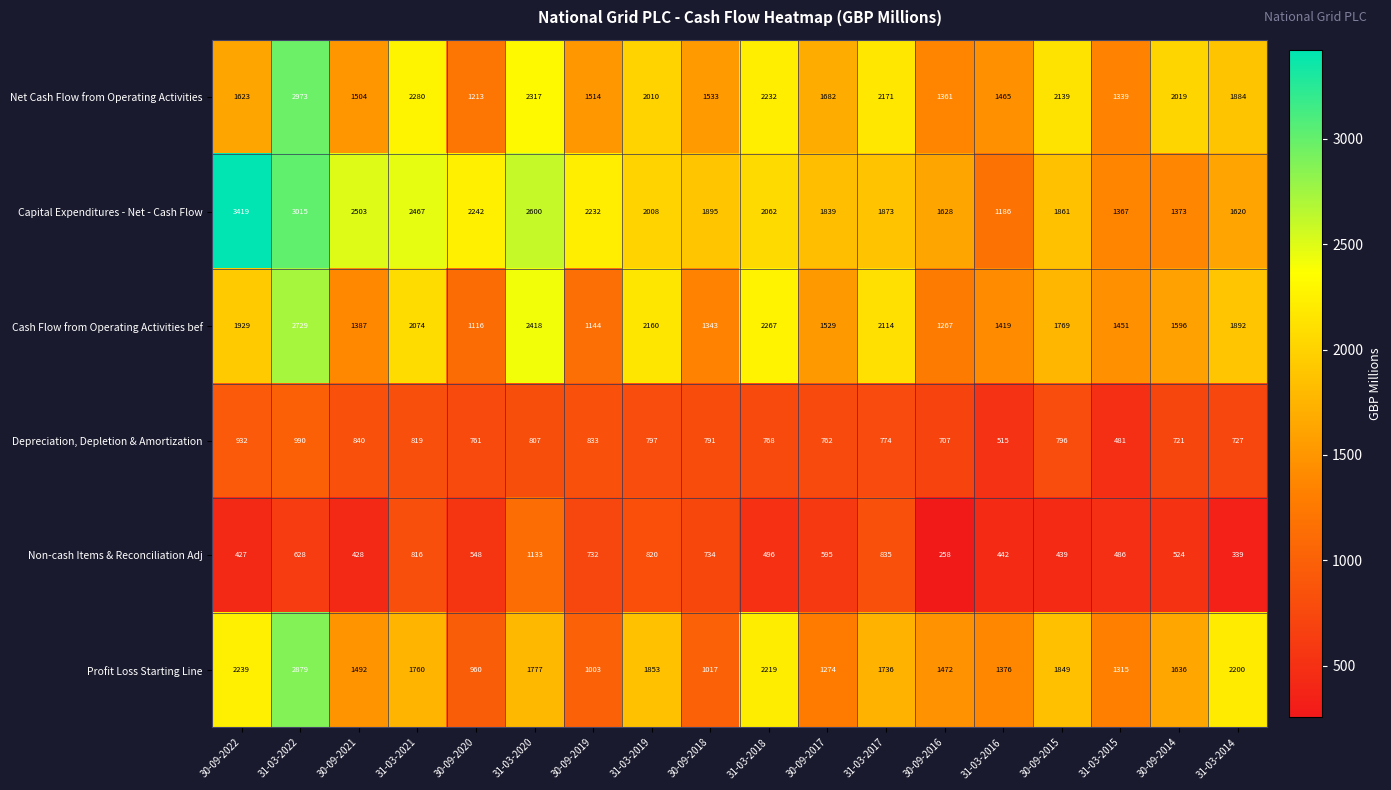

Count the number of categories in the chart.

18